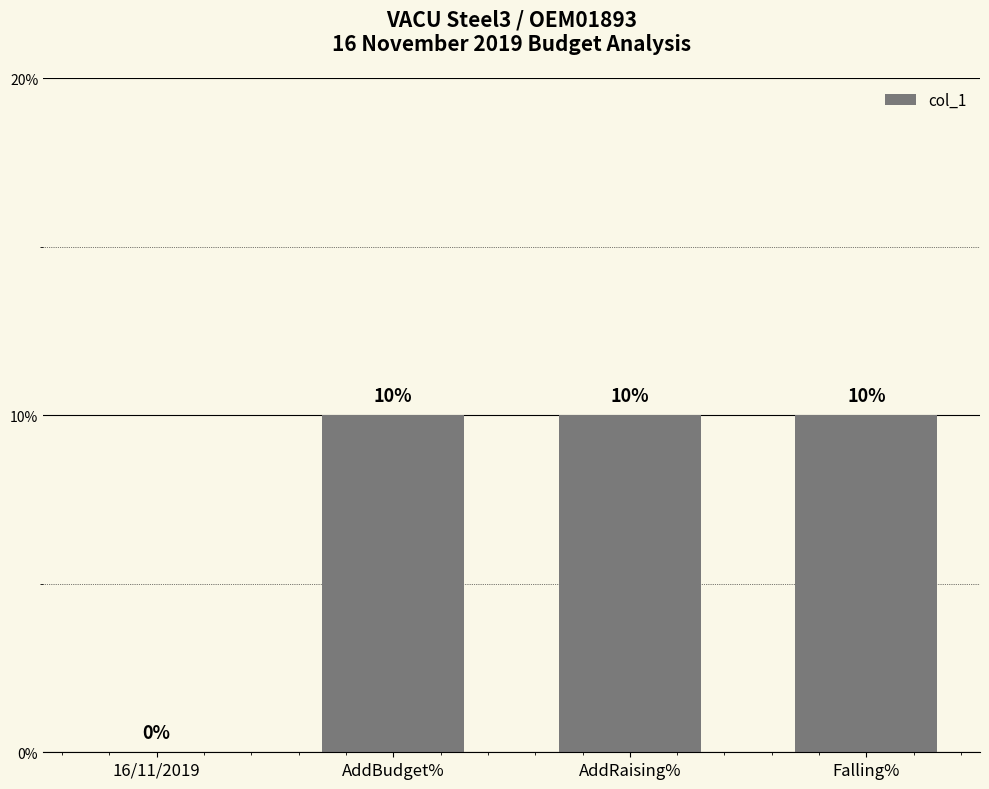

How many data points does each series have?

4